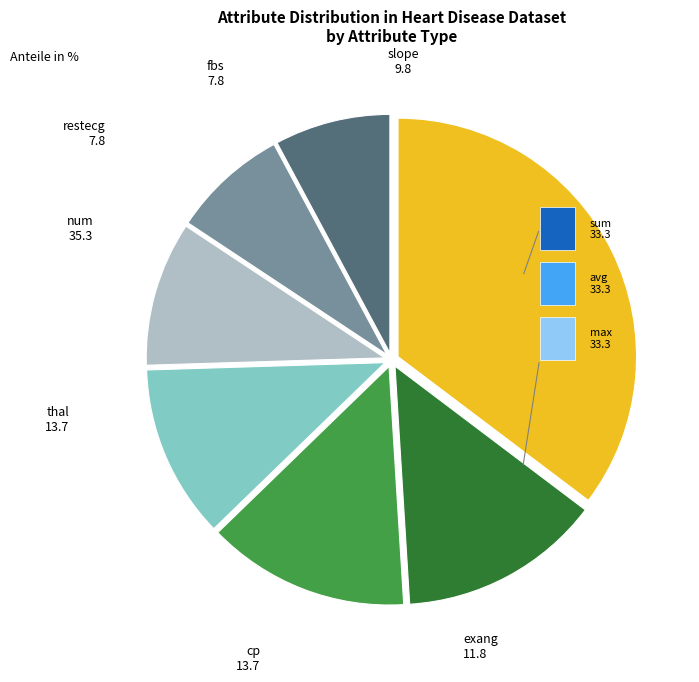

Is there any slice that represents more than half of the pie?

No